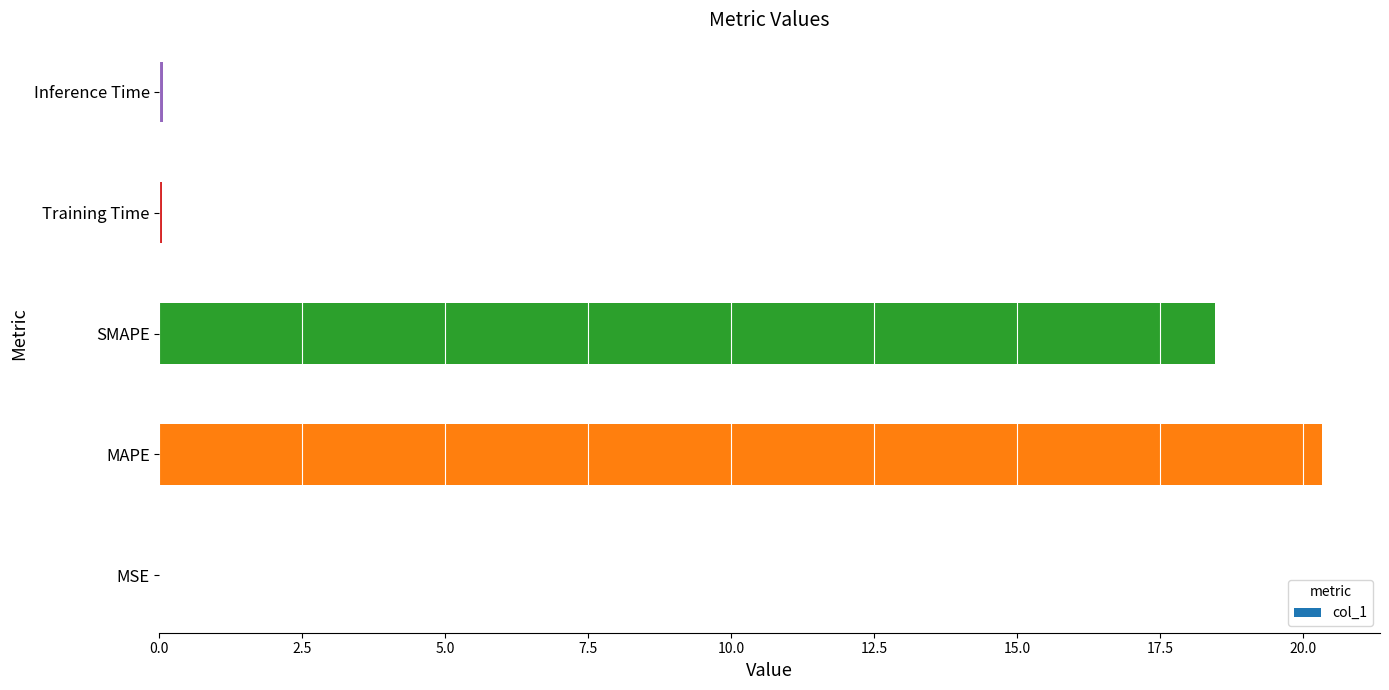

At which category does the chart reach its peak across all series?

MAPE